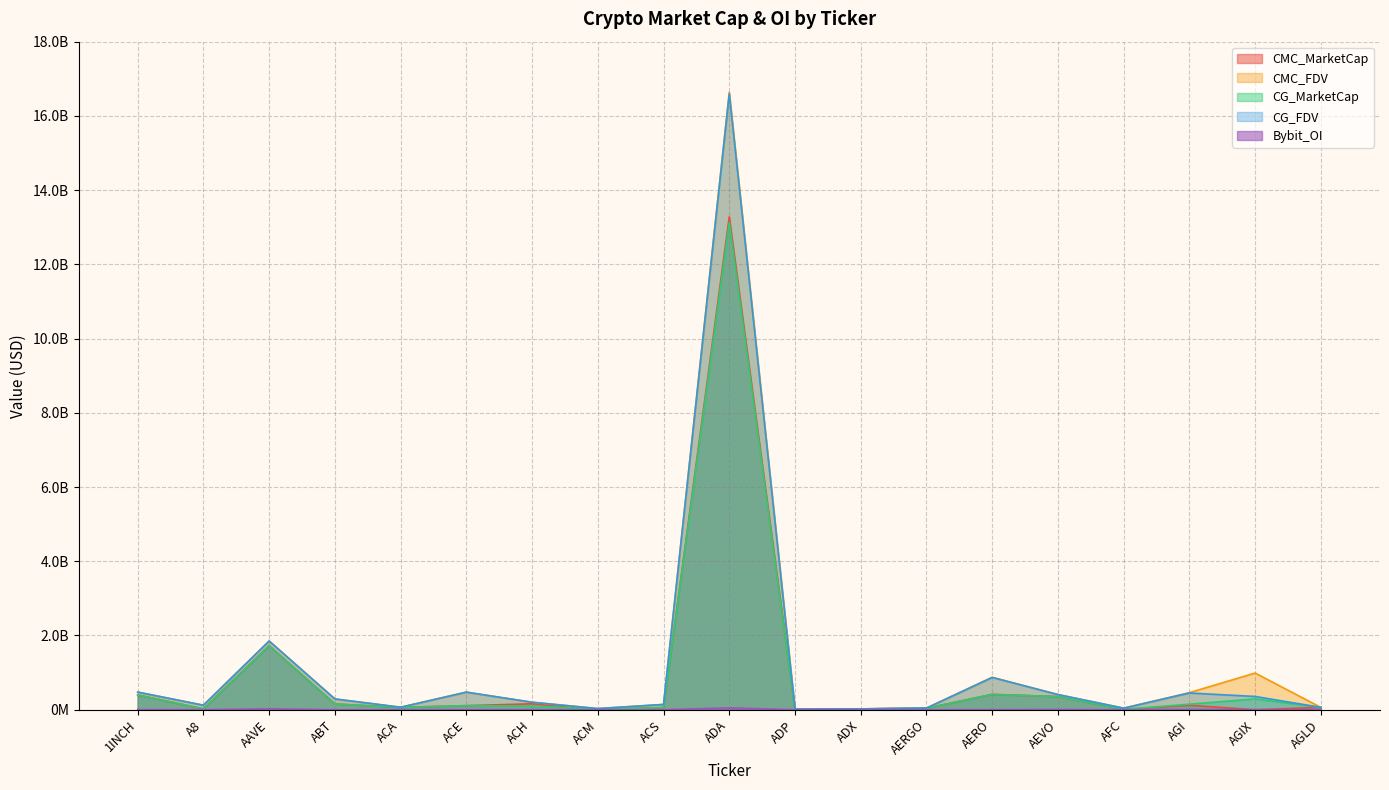

At which label does CG_MarketCap first exceed 99426099?

1INCH